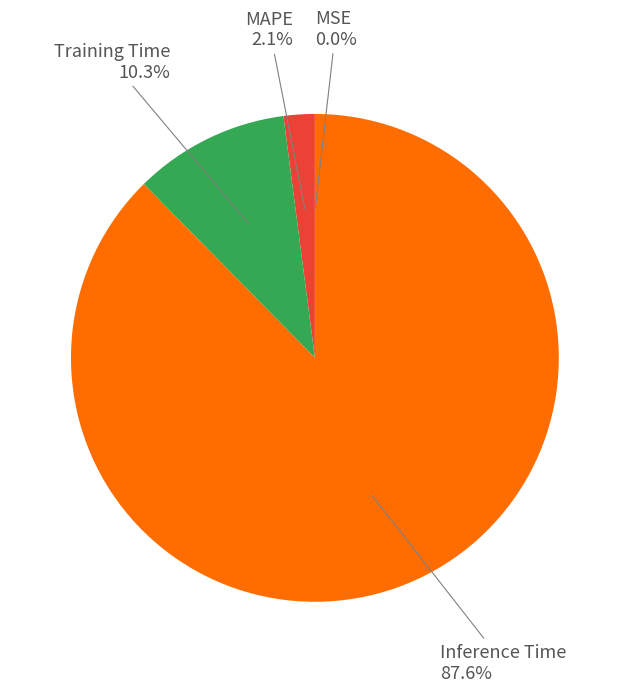

To the nearest percent, what is the difference between the Inference Time and Training Time slice percentages?

77%